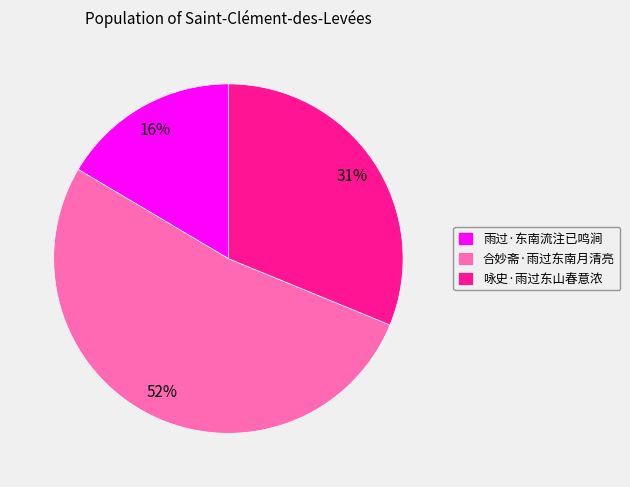

What is the largest slice in the pie chart?

合妙斋·雨过东南月清亮